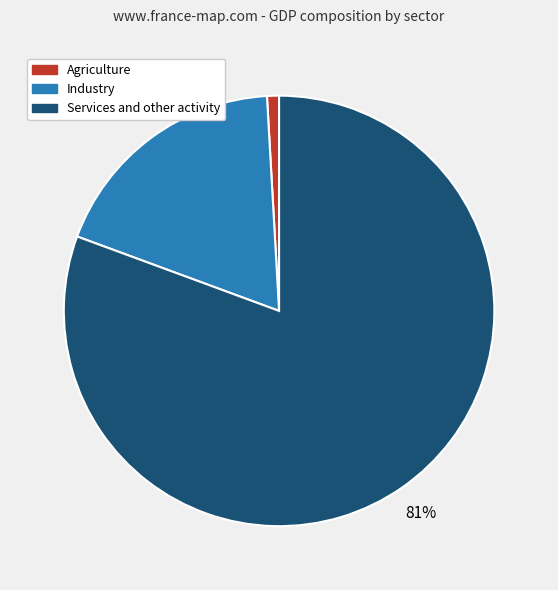

Which slice is the largest?

Services and other activity